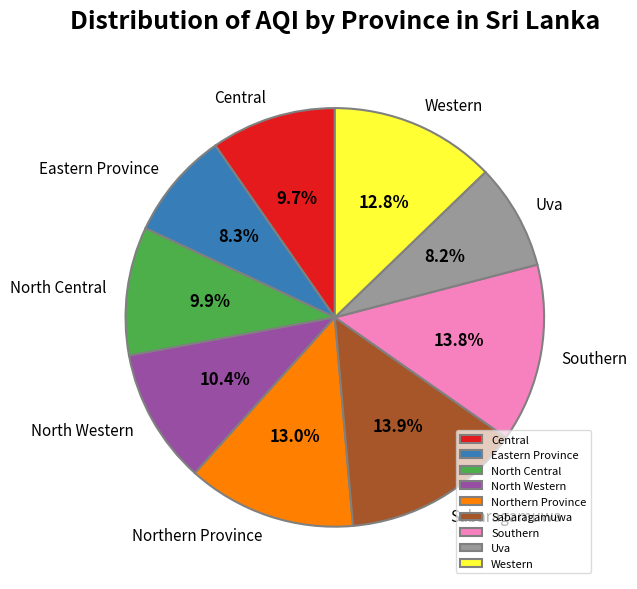

Approximately how many times larger is the value at Northern Province compared to Eastern Province?

1.6